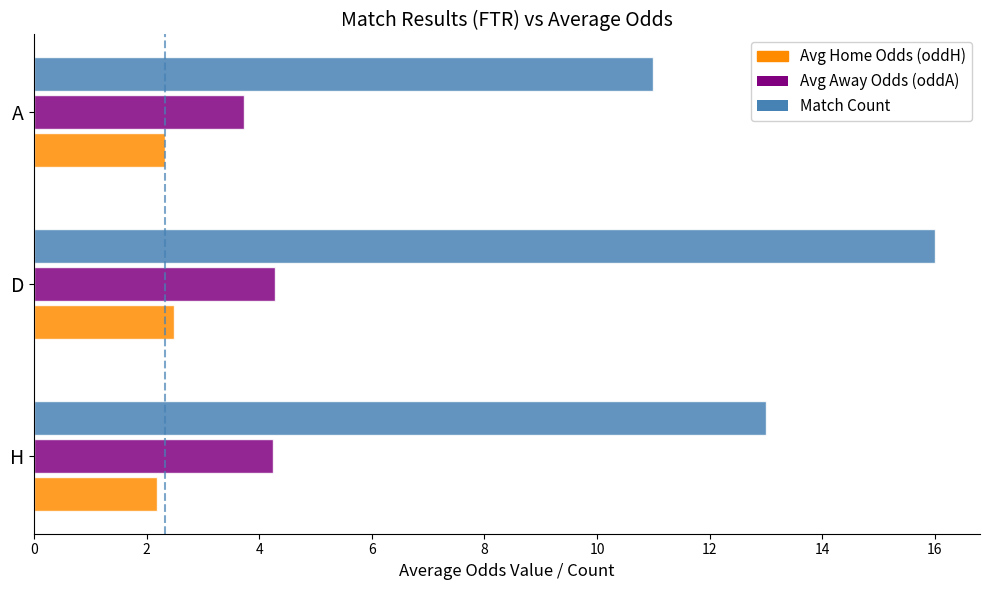

Which label corresponds to the largest value in the chart?

D